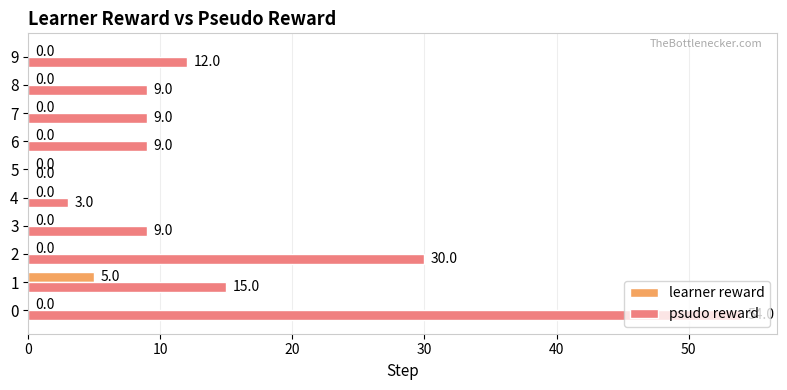

What are all the series names shown in the legend?

learner reward, psudo reward